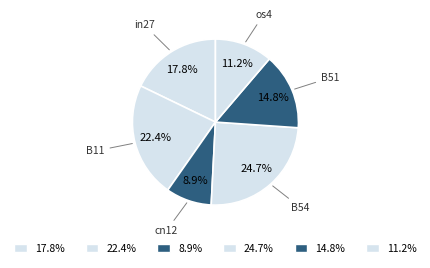

How many segments does this pie chart have?

6